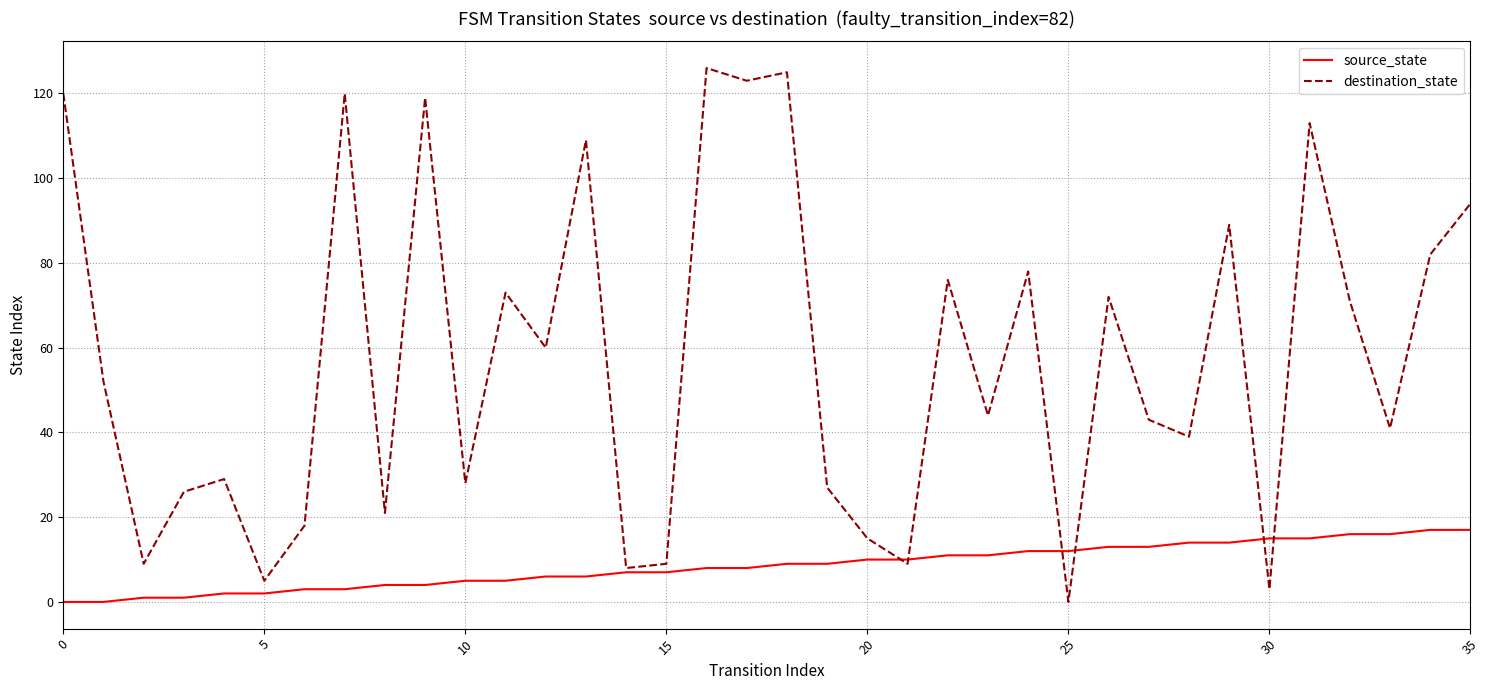

How many interior local valleys does the destination_state series have?

13